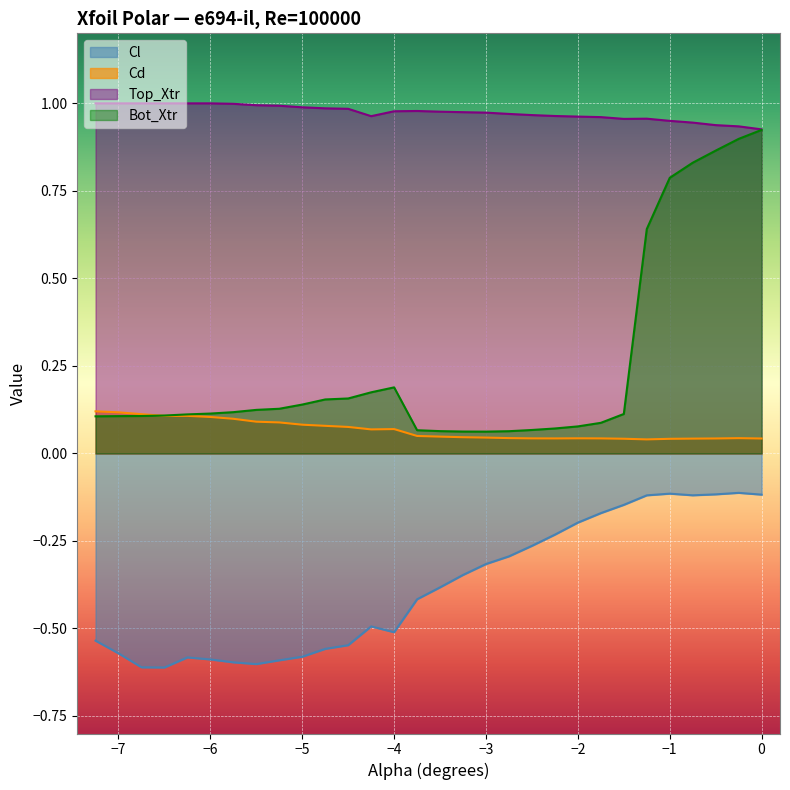

Does the chart display data point markers on the line(s)?

No